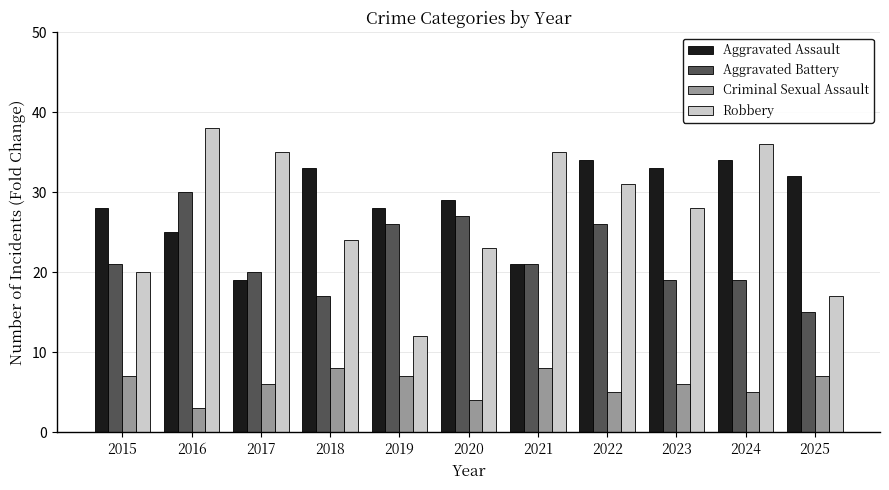

Rank the series by their maximum value, from highest to lowest.

Robbery, Aggravated Assault, Aggravated Battery, Criminal Sexual Assault